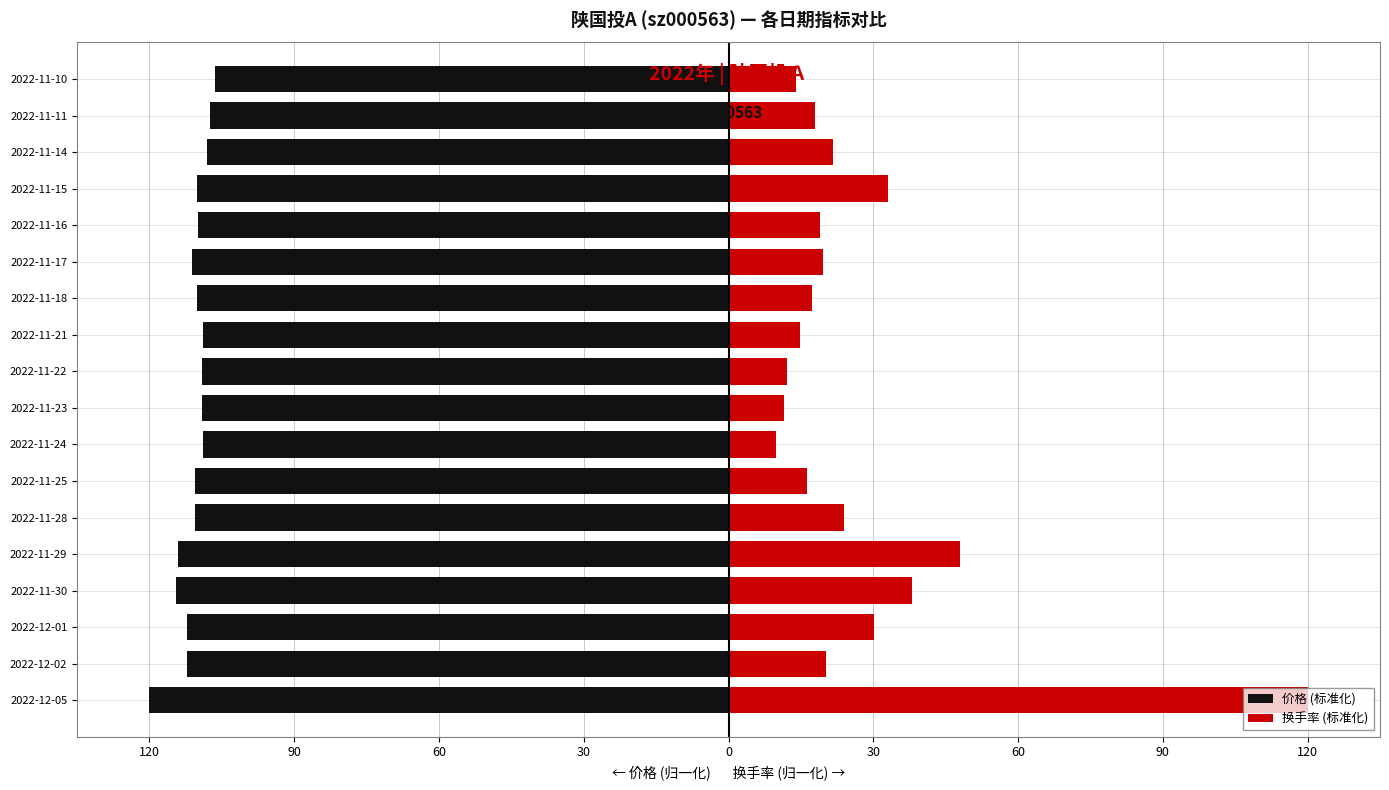

Which series has the largest range (max minus min)?

换手率 (标准化)